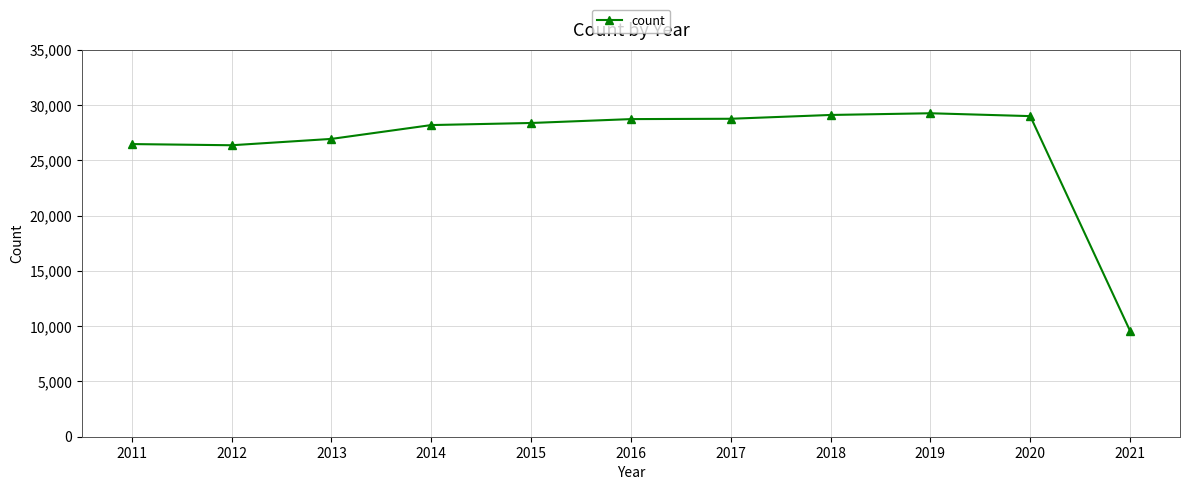

The value at 2020 is 12896. True or false?

False